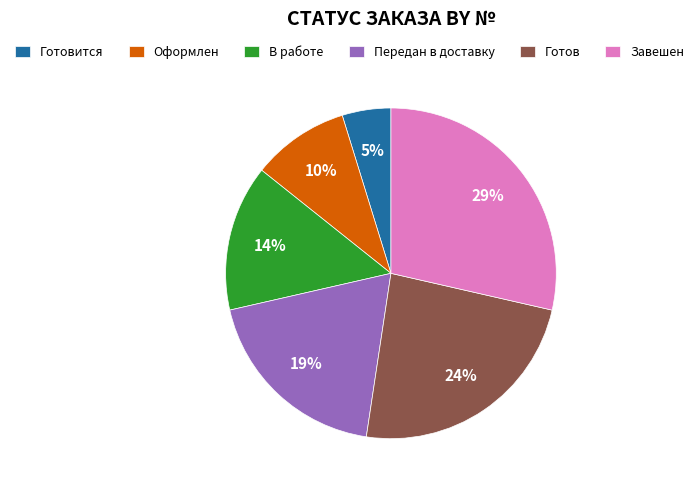

To the nearest percent, what percentage of the pie is Завешен?

29%